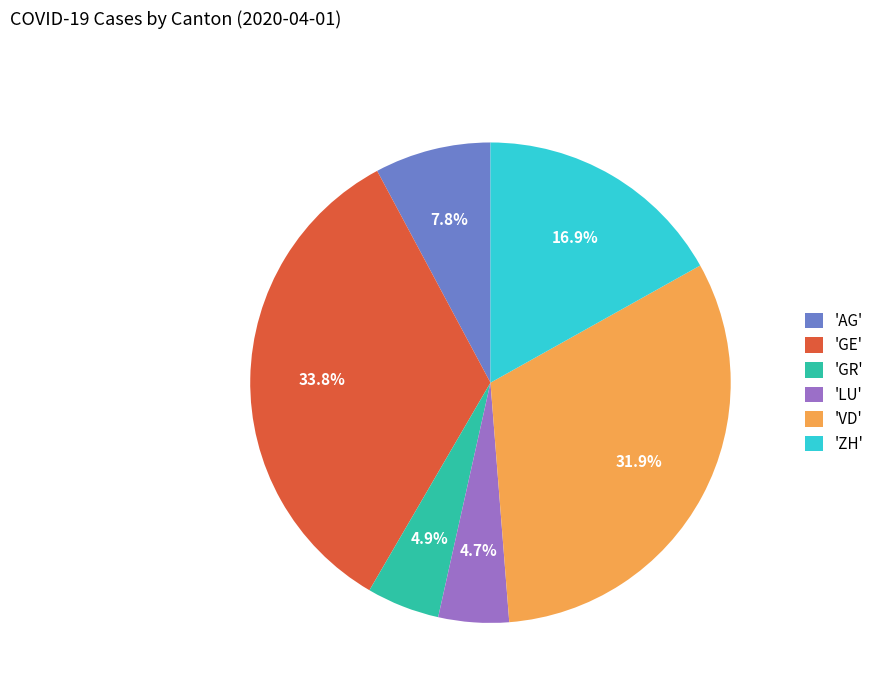

Combined, do 'GR' and 'VD' account for over 50%?

No